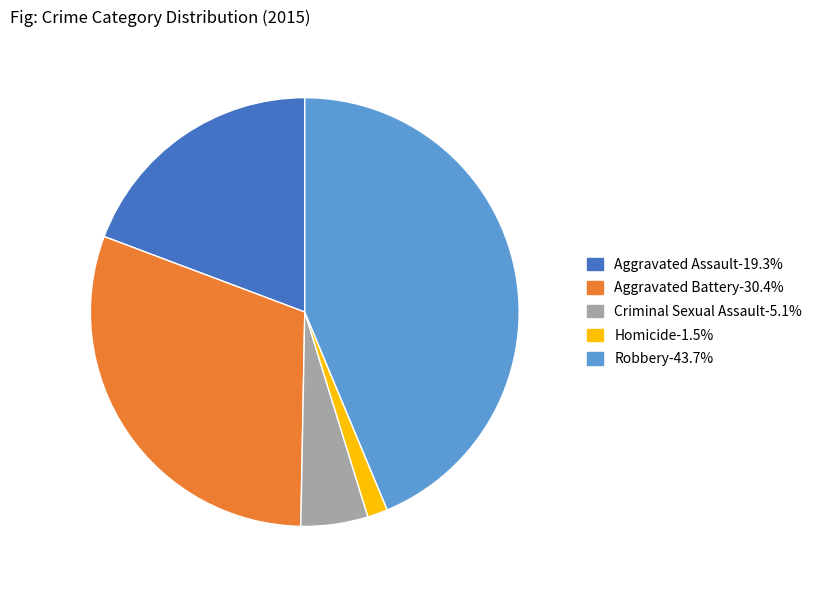

Do Criminal Sexual Assault and Homicide together represent more than half of the pie?

No